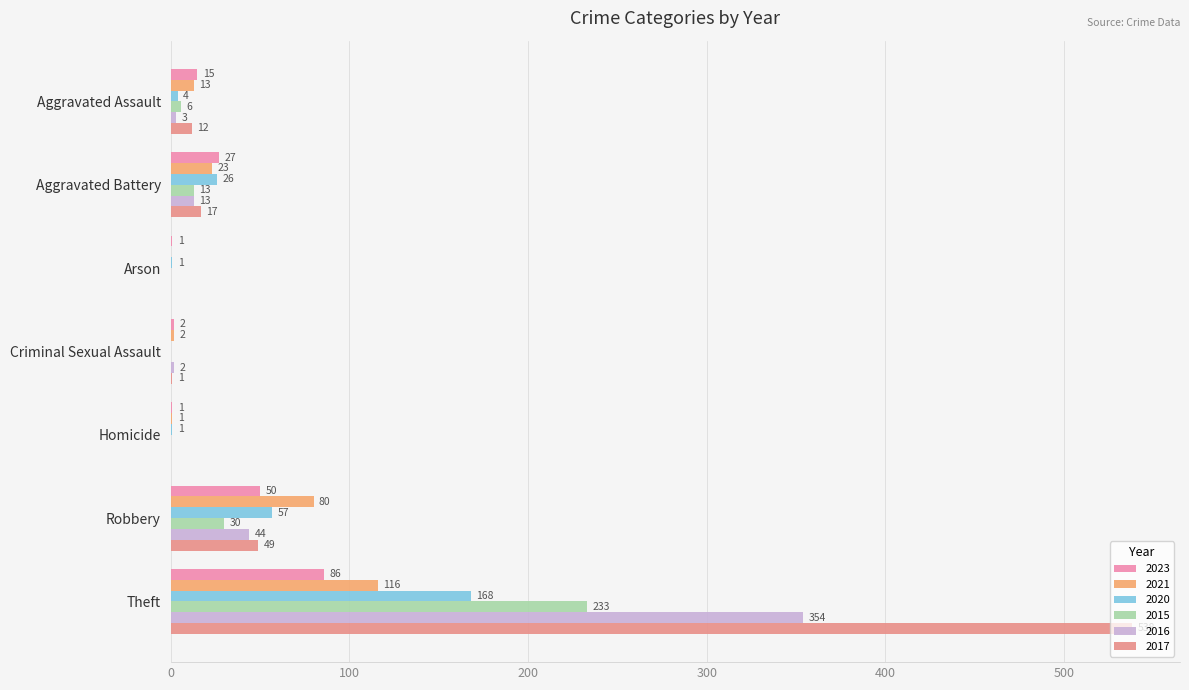

Which has a higher value, Robbery or Criminal Sexual Assault?

Robbery